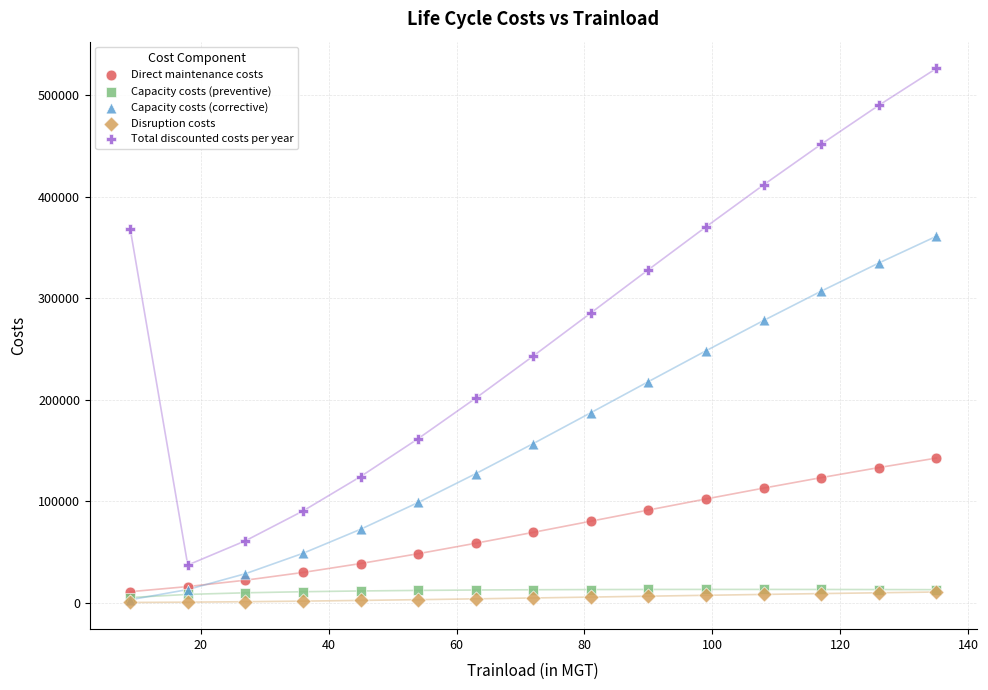

What are all the series names shown in the legend?

Direct maintenance costs, Capacity costs (preventive), Capacity costs (corrective), Disruption costs, Total discounted costs per year